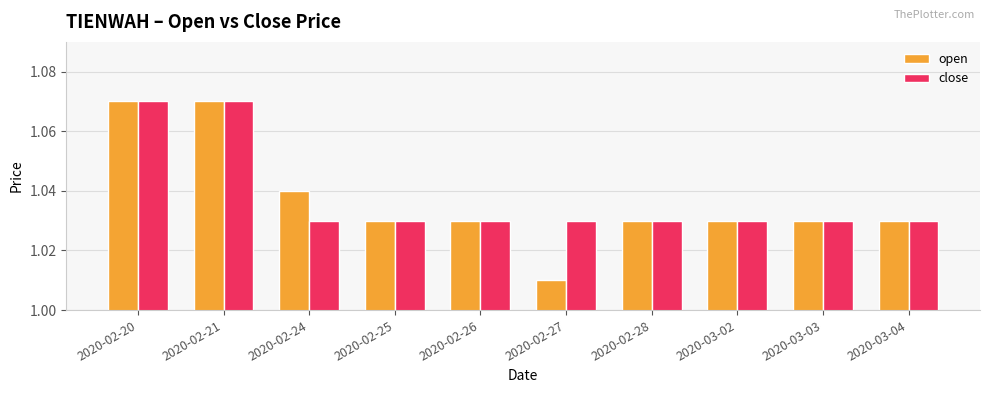

What position from the left is 2020-03-02?

8